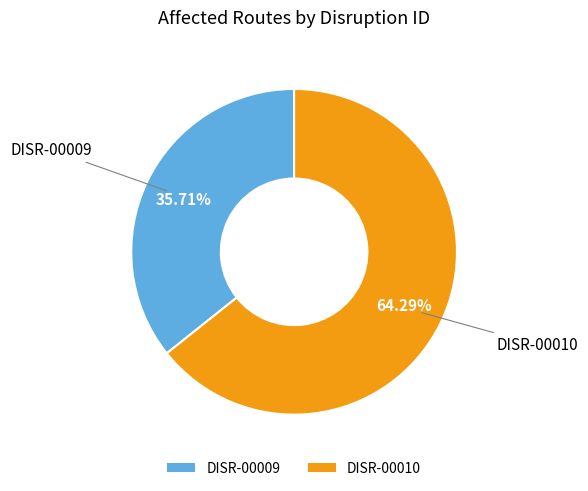

Approximately how many times larger is the value at DISR-00009 compared to DISR-00010?

0.6